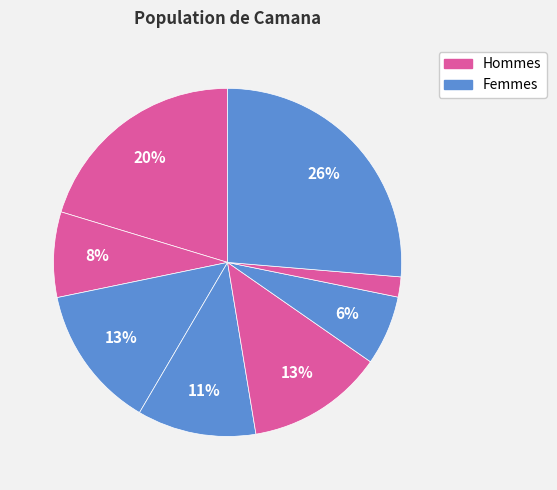

Count the number of slices in the pie.

8